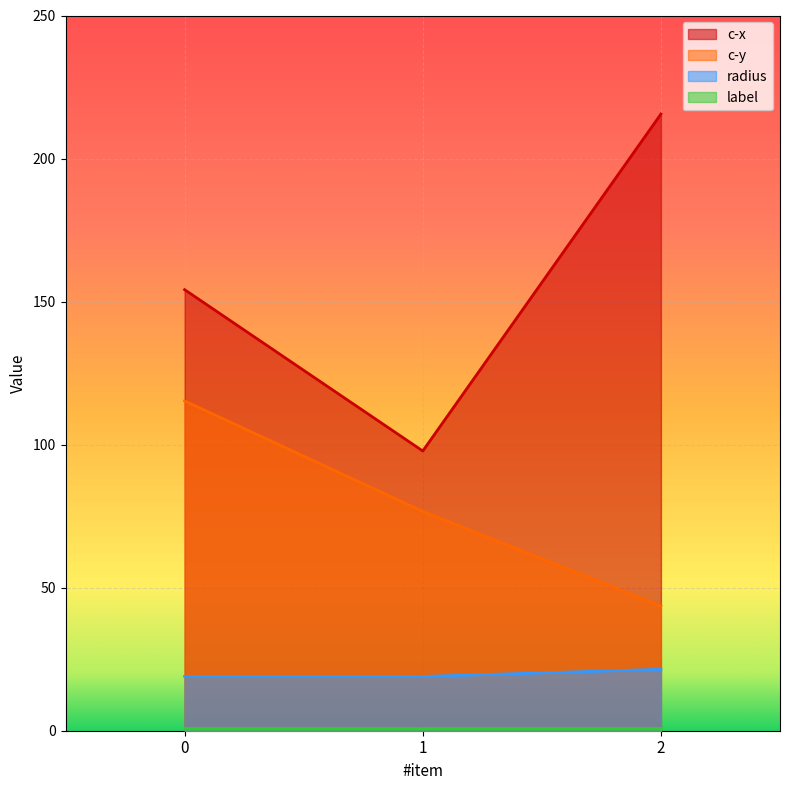

Which series has the largest total across all categories?

c-x